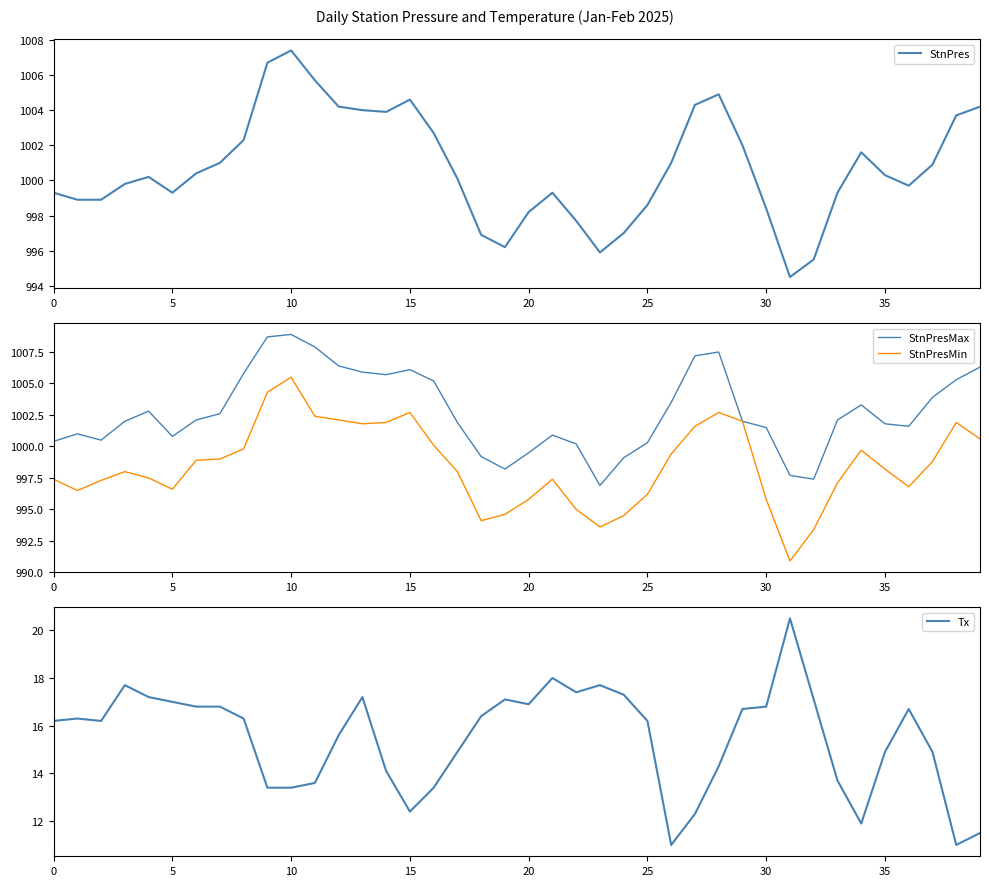

What is the label of the 2nd point from the right?

38